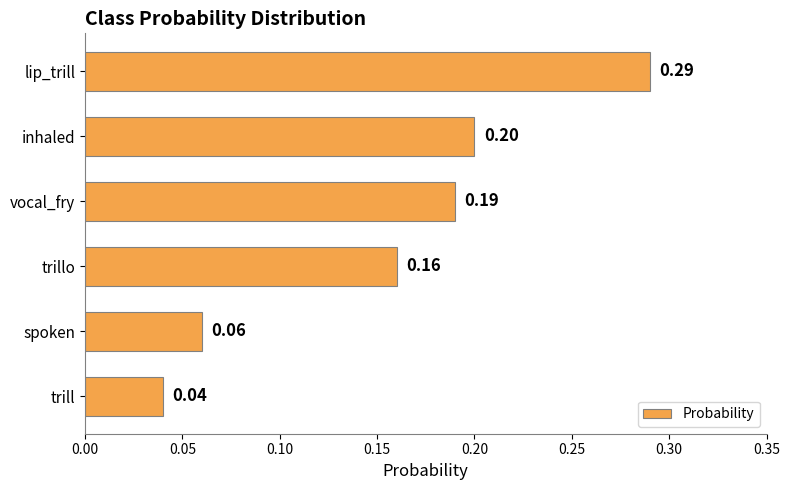

What is the sum of all values?

0.9